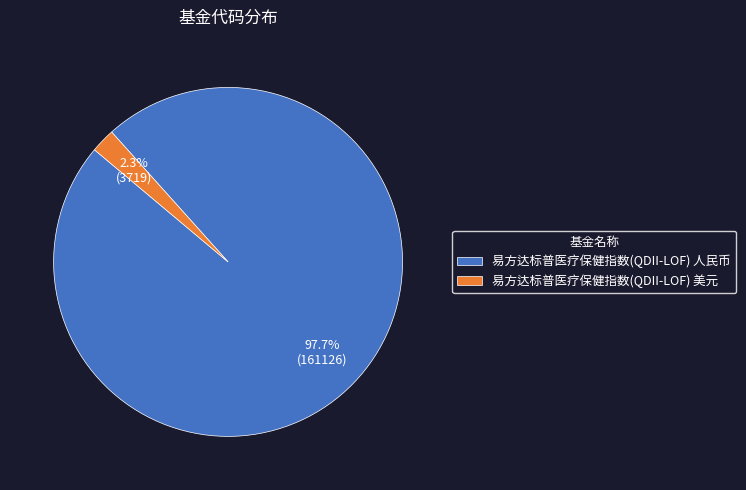

What is the smallest slice in the pie chart?

易方达标普医疗保健指数(QDII-LOF) 美元